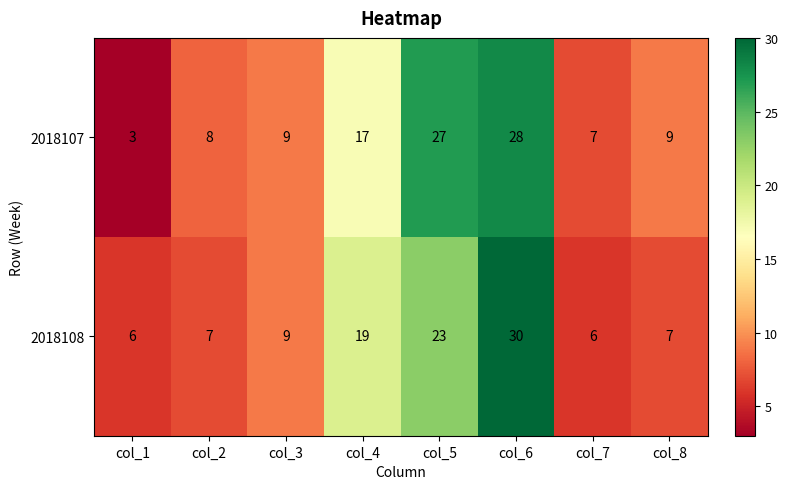

Count the number of categories in the chart.

8